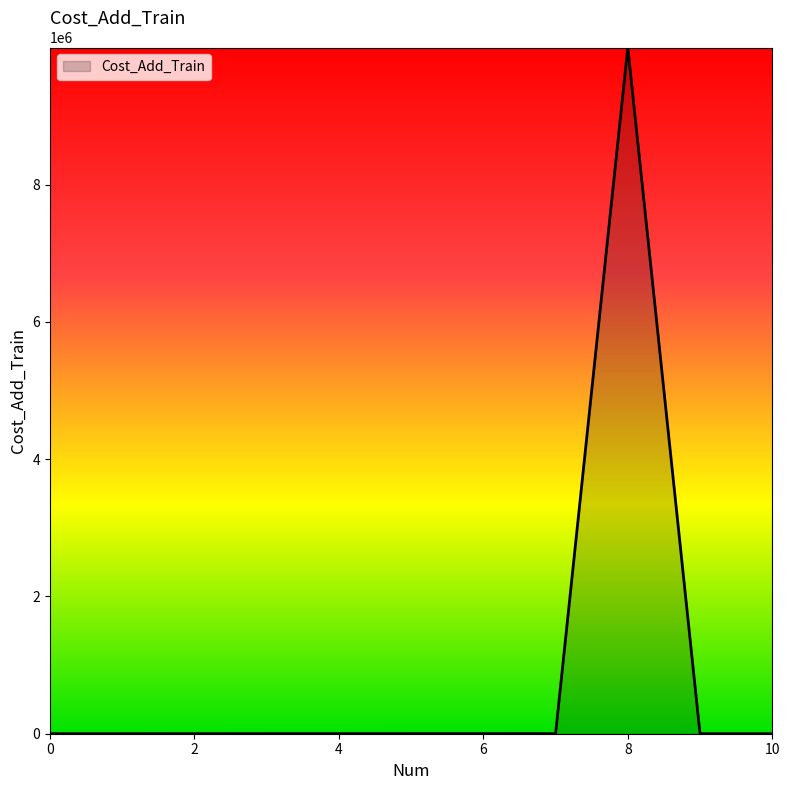

What is the difference between the maximum and minimum values?

9999999